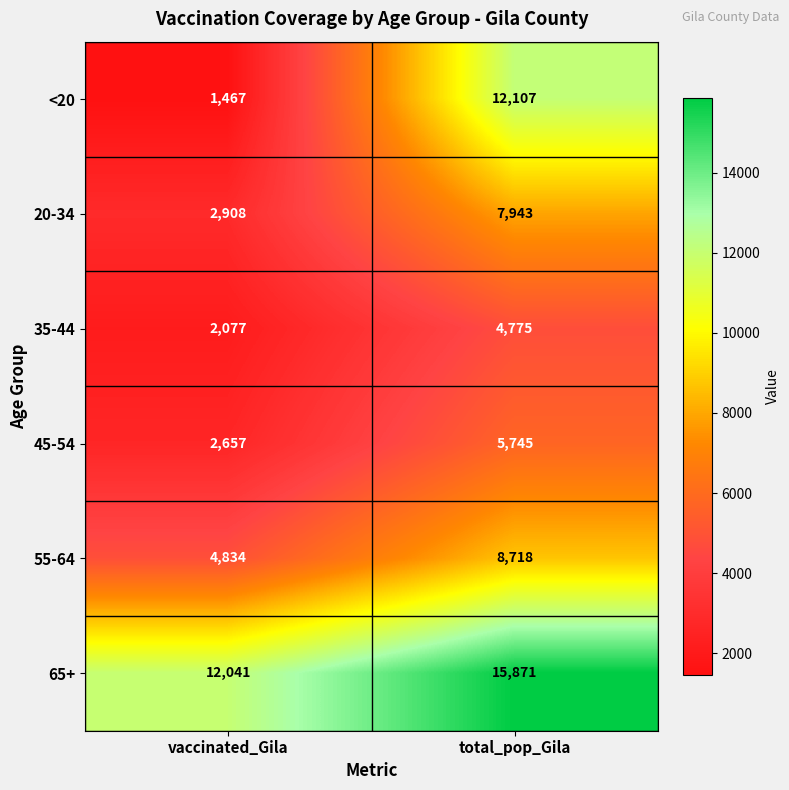

At which label is 35-44 closest to 3426?

vaccinated_Gila